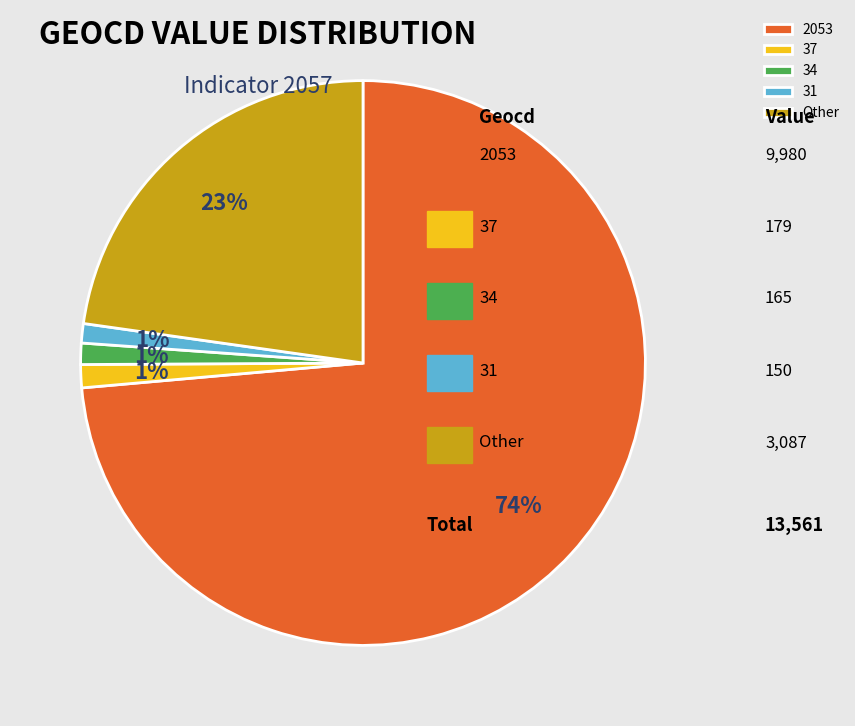

To the nearest percent, what is the combined percentage of 2053 and 31?

75%